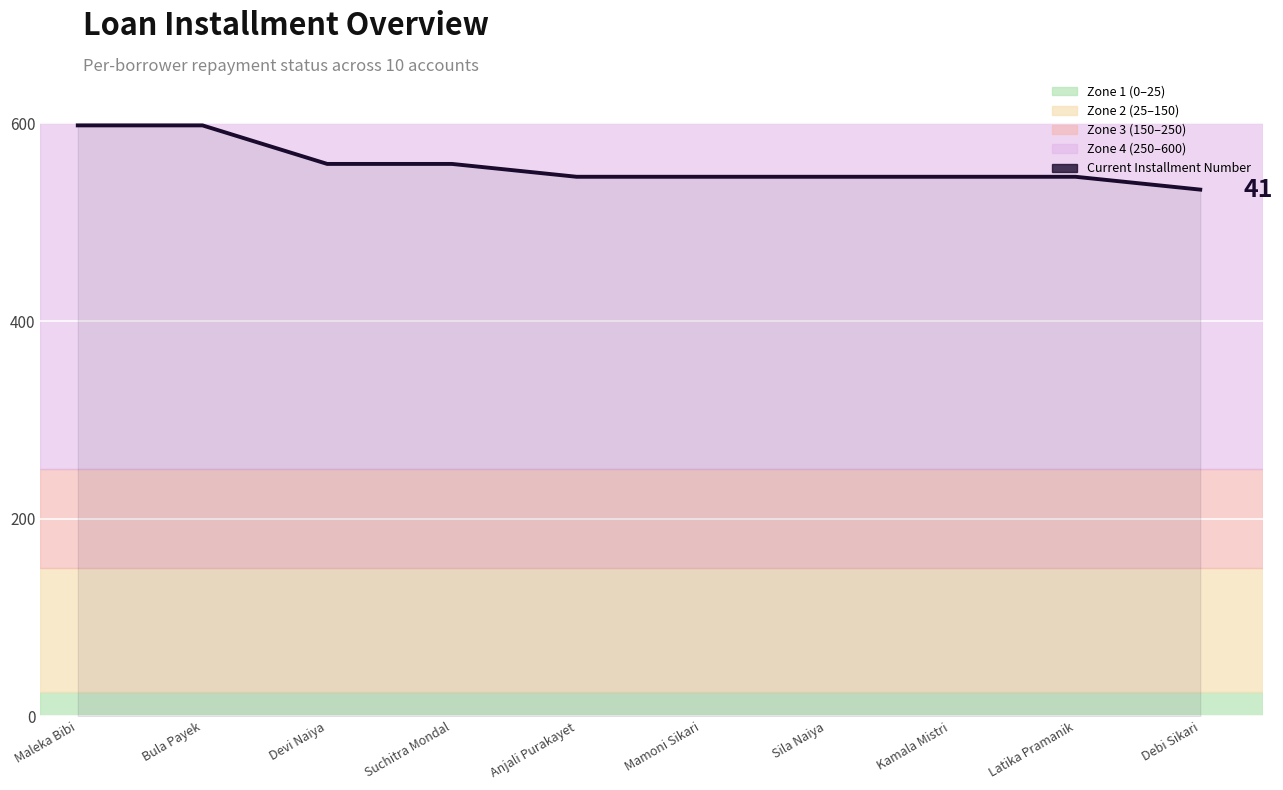

Which has a higher value, Maleka Bibi or Mamoni Sikari?

Maleka Bibi